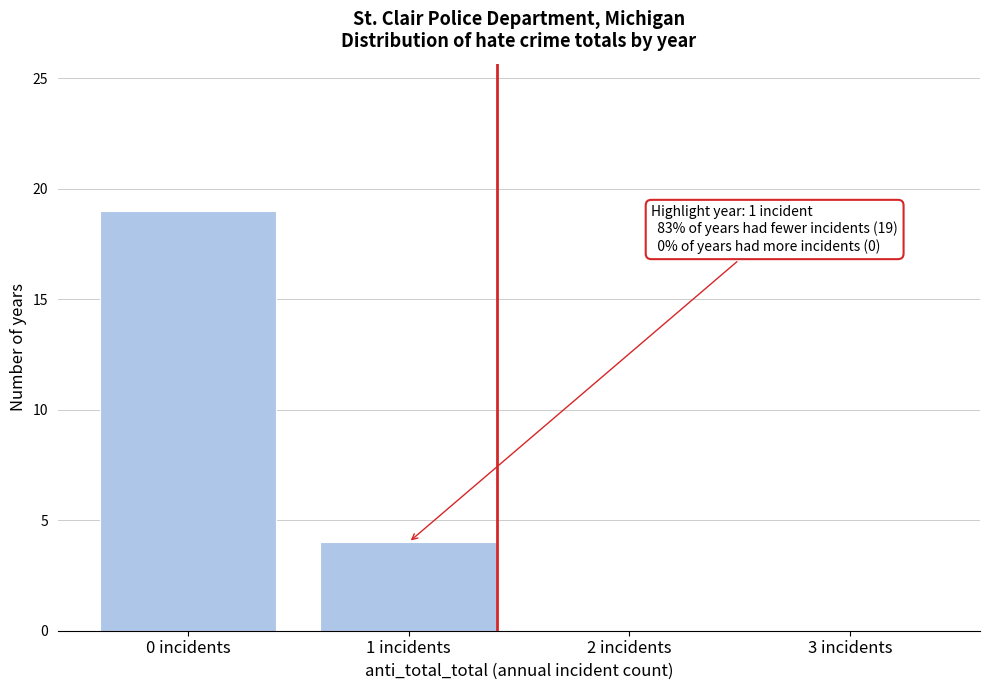

Which range on the x-axis has the tallest bar?

-0.5 to 0.5